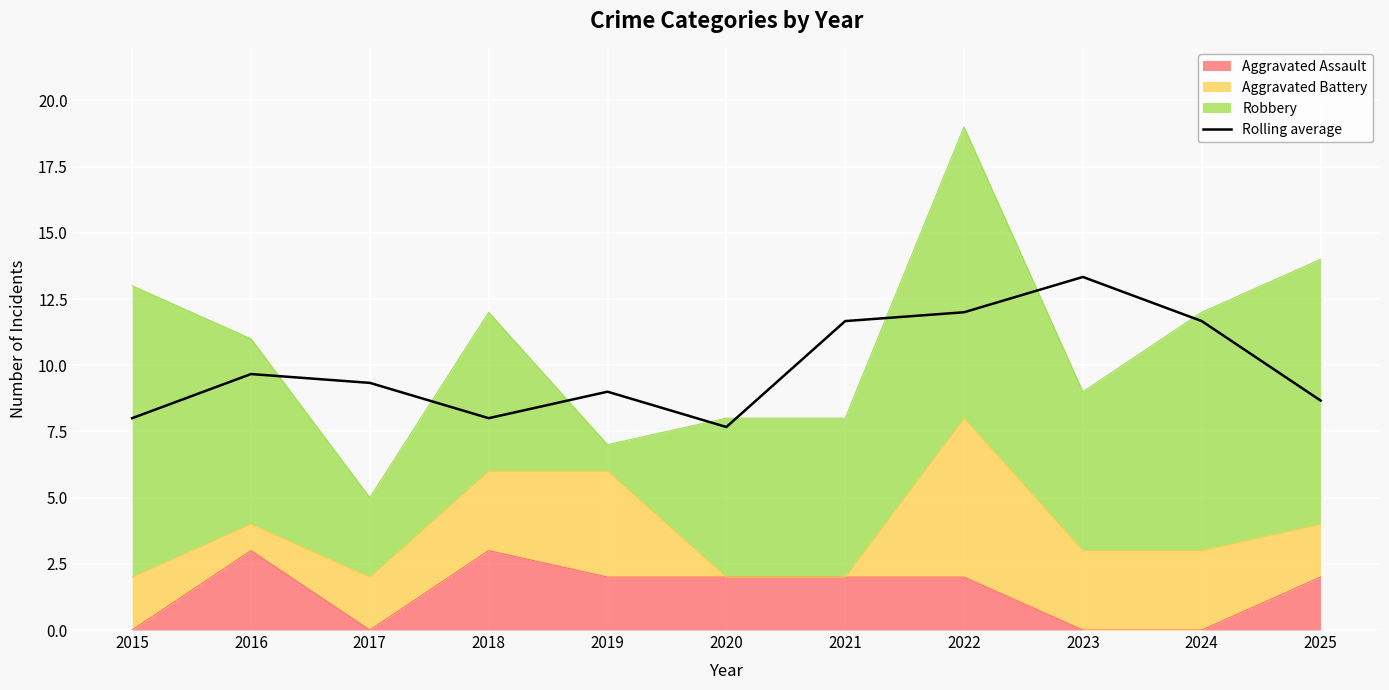

What is the difference between the values at 2020 and 2024?

4.0